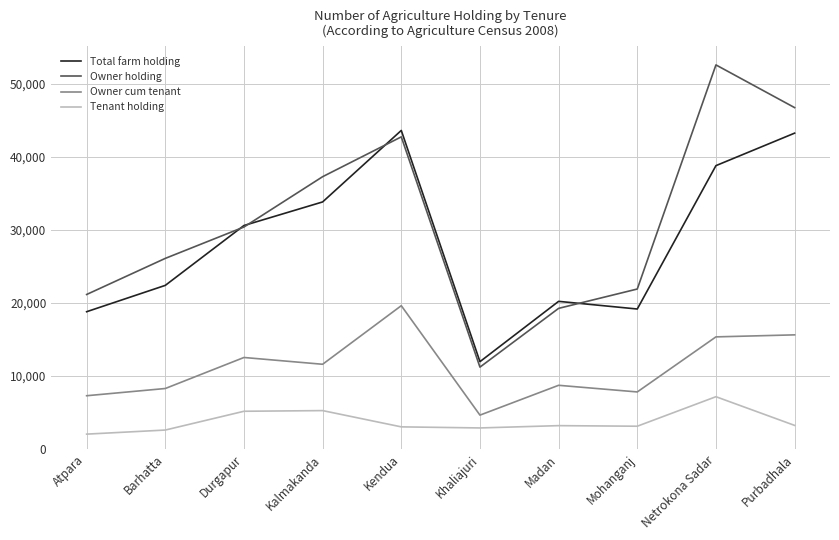

True or false: Owner holding and Tenant holding cross at least once.

False